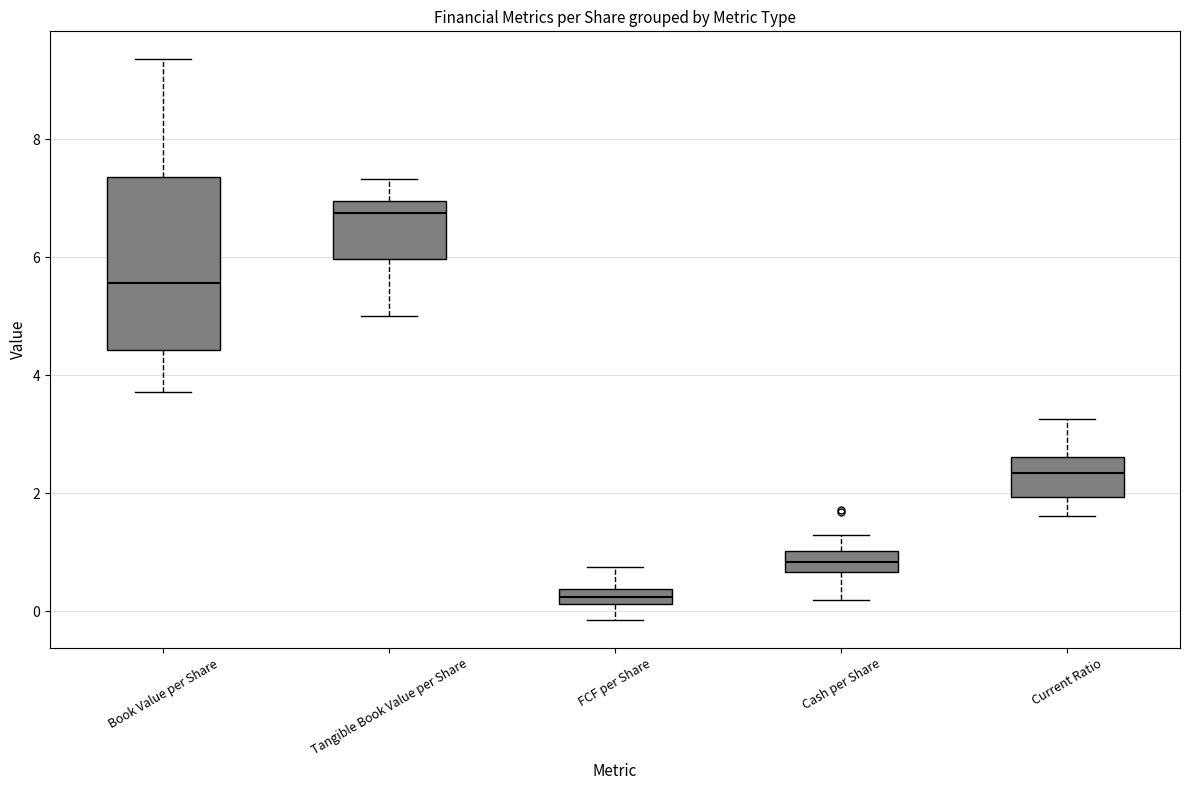

Which box's median line is the highest?

Tangible Book Value per Share